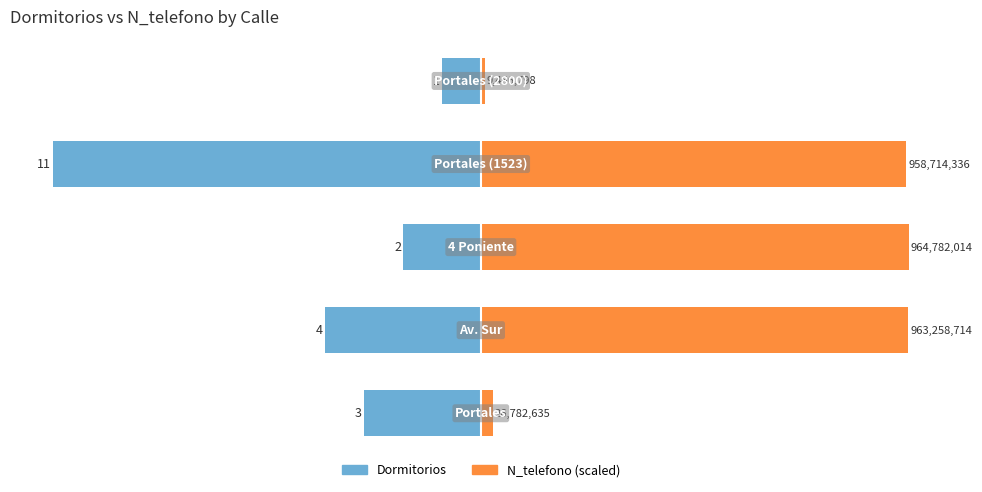

Reading left to right, list all the values displayed in this chart.

Dormitorios: -3.0	-4.0	-2.0	-11.0	-1.0
N_telefono (scaled): 0.3	11.0	11.0	10.9	0.1